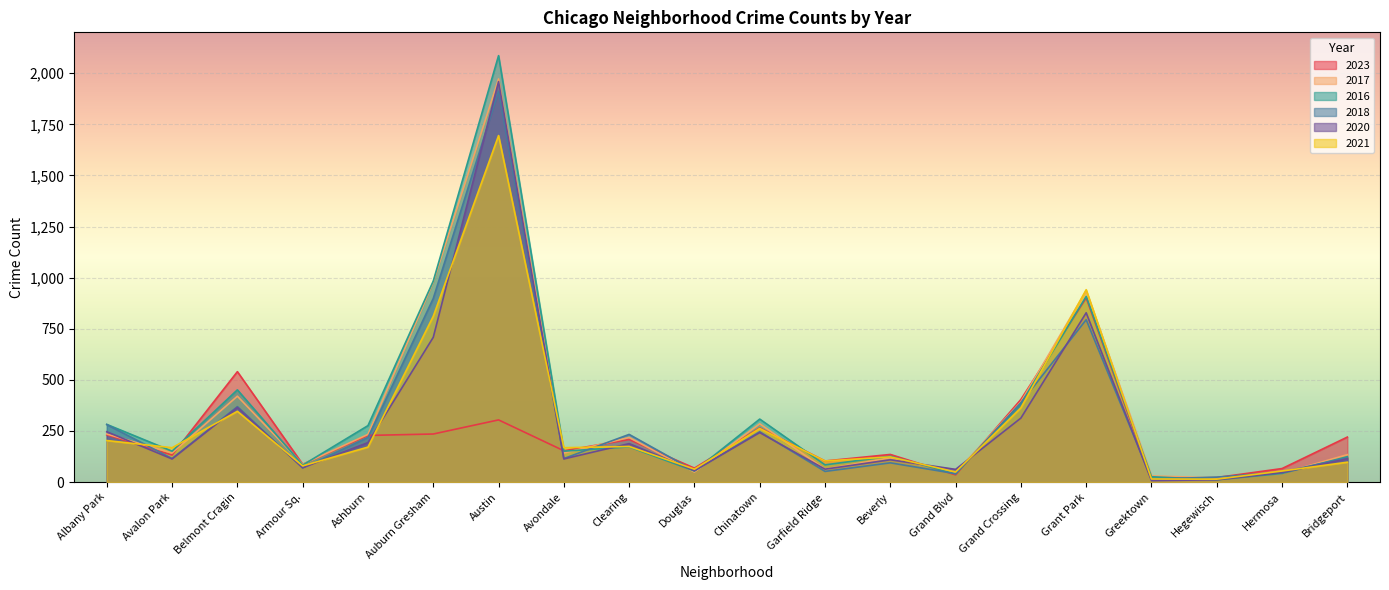

How many lines are shown in the chart?

6